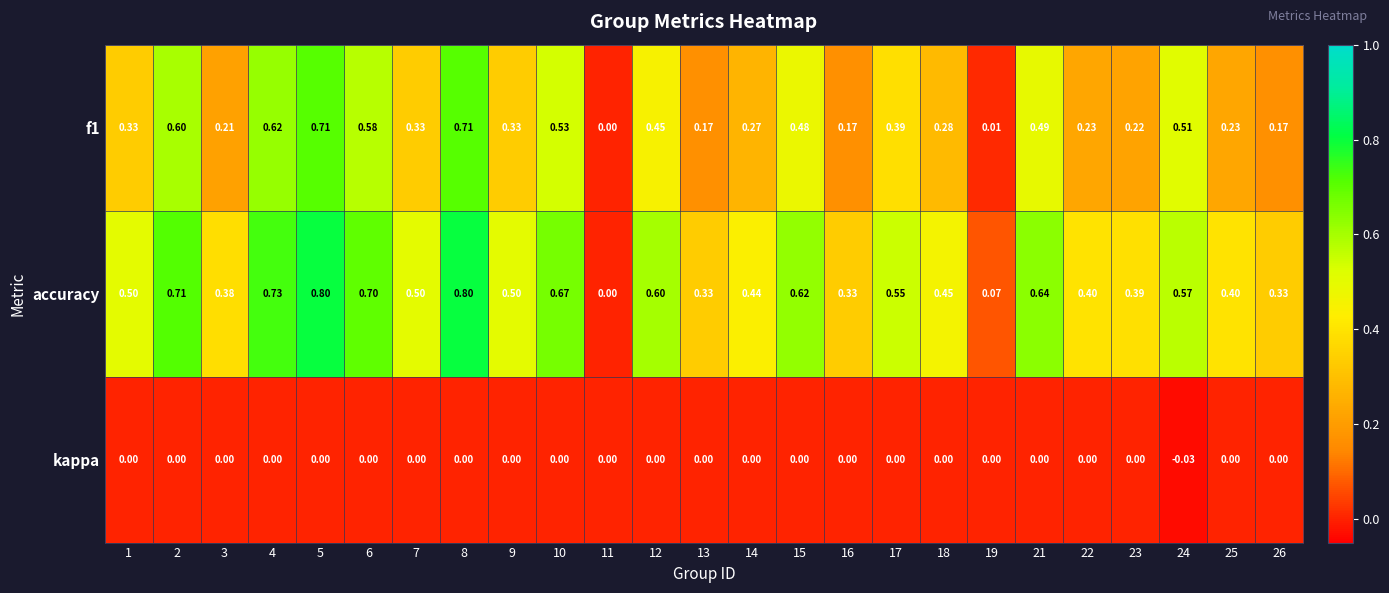

Is the value of f1 at 11 greater than the value of accuracy at 5?

No